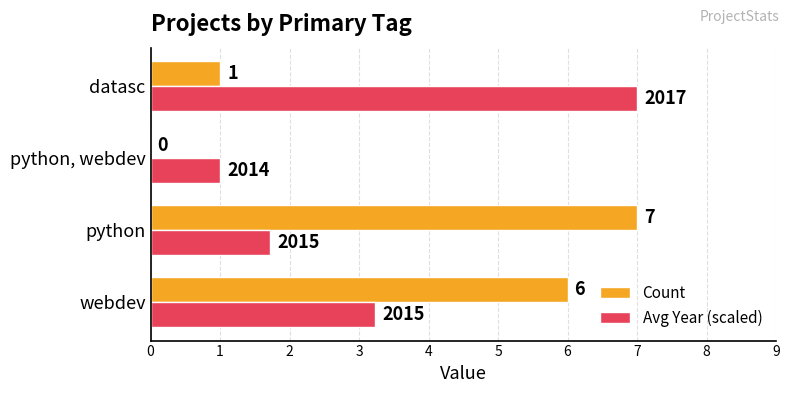

Is the value of Count at webdev greater than the value of Avg Year (scaled) at python, webdev?

Yes